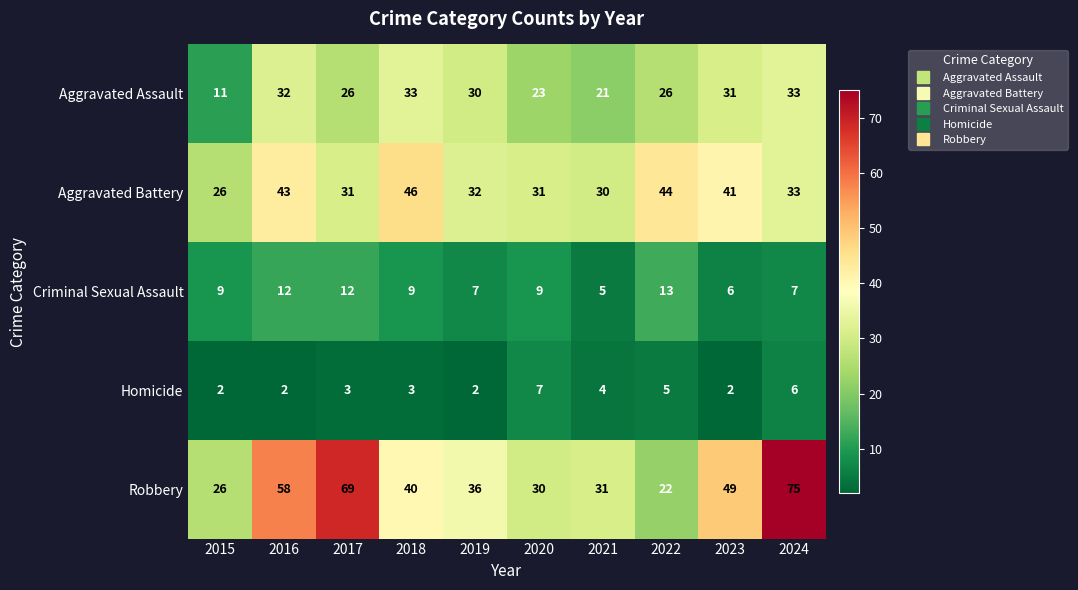

Which series has the widest spread of values?

Robbery